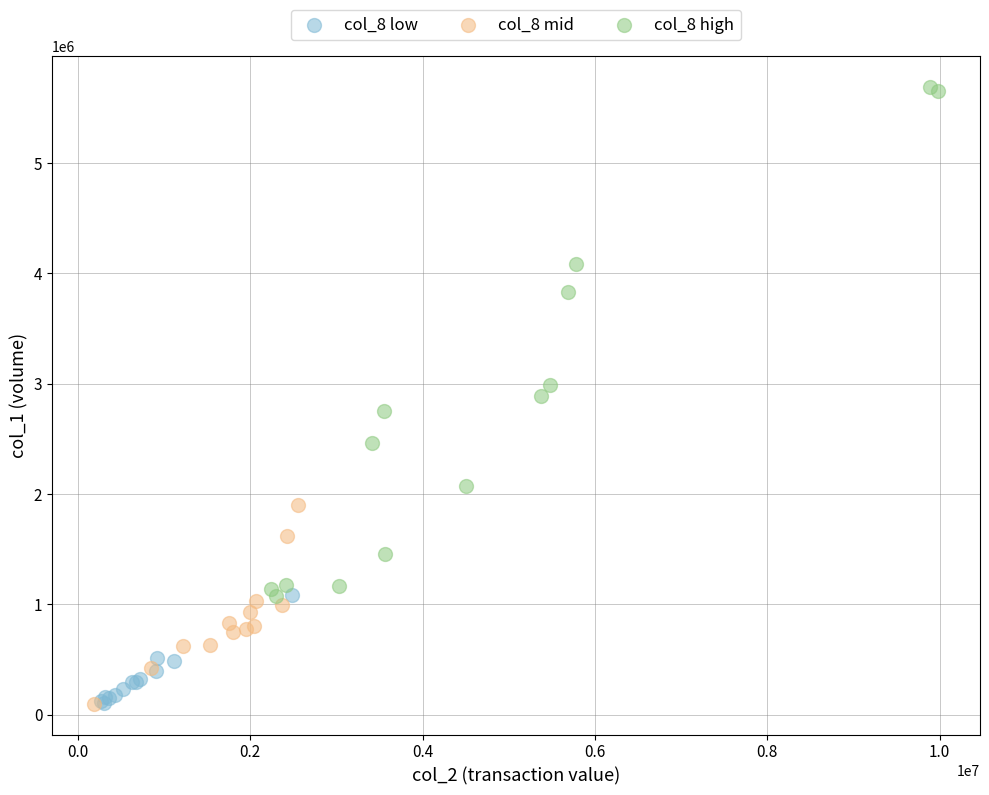

Which series reaches the maximum Y coordinate?

col_8 high